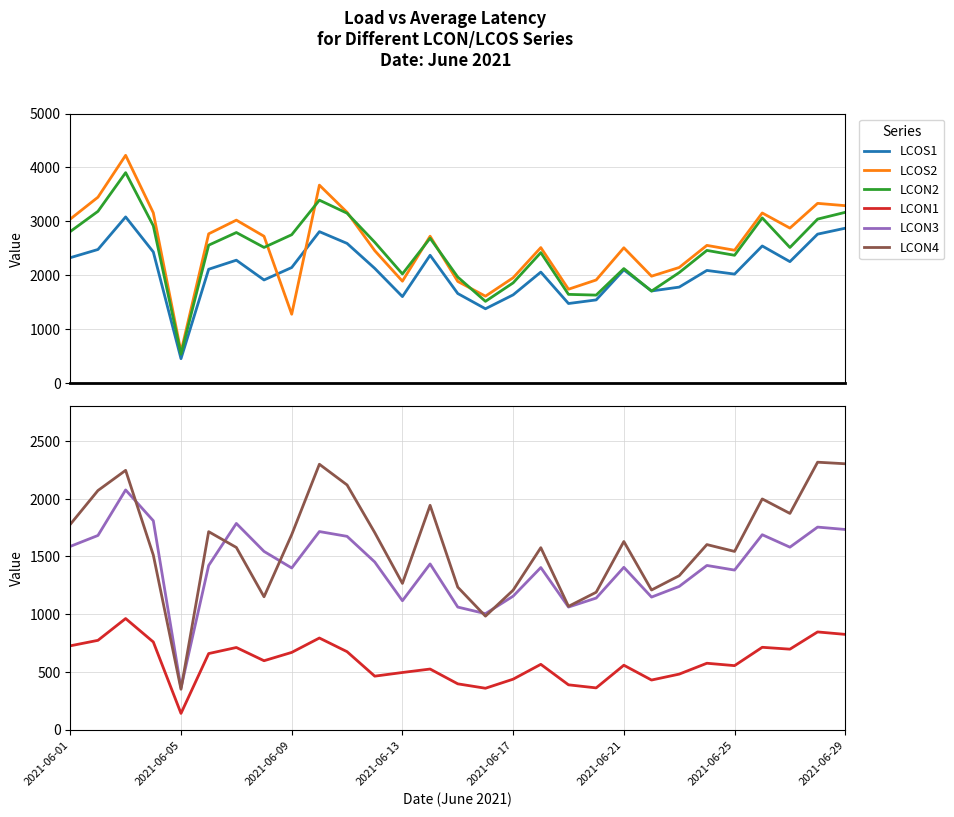

How many interior local valleys does the LCOS2 series have?

8